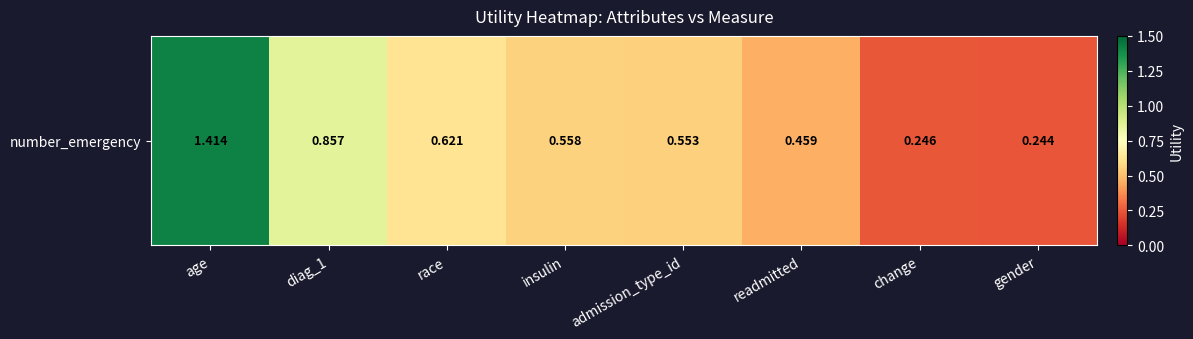

What is the greatest value displayed?

1.4